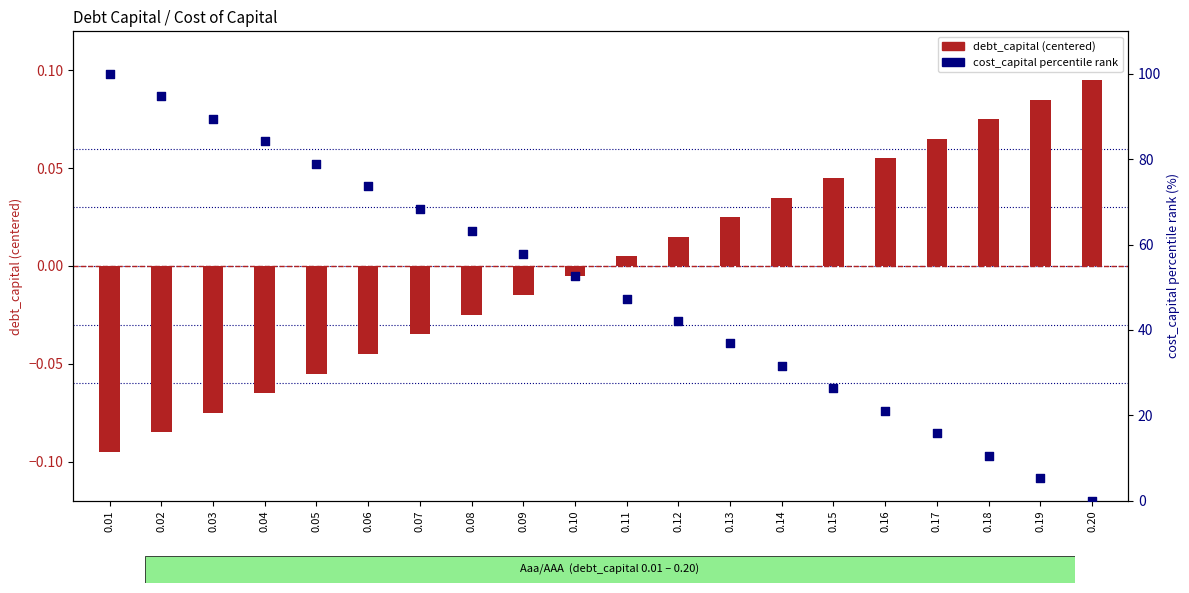

Which series contains the highest Y value?

cost_capital (percentile rank)